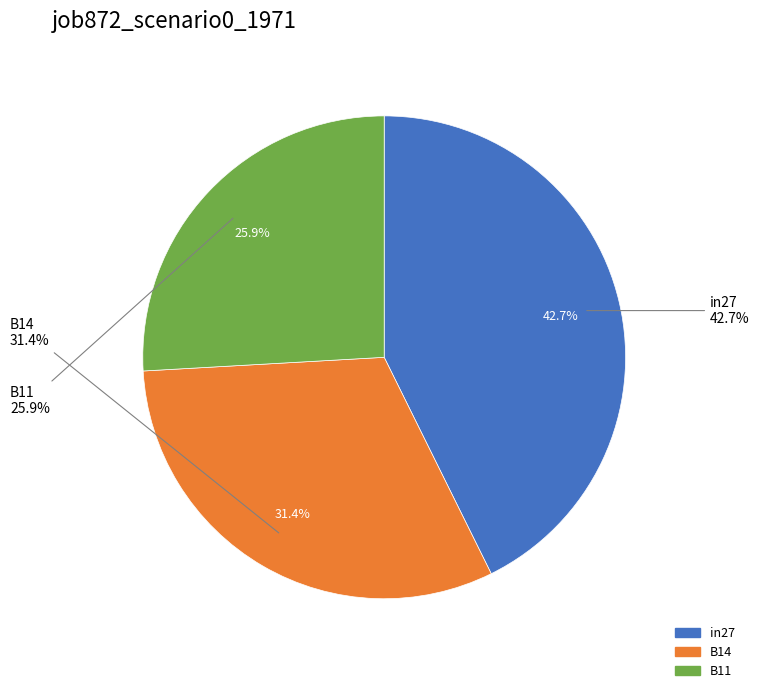

To the nearest percent, what portion does B14 represent?

31%